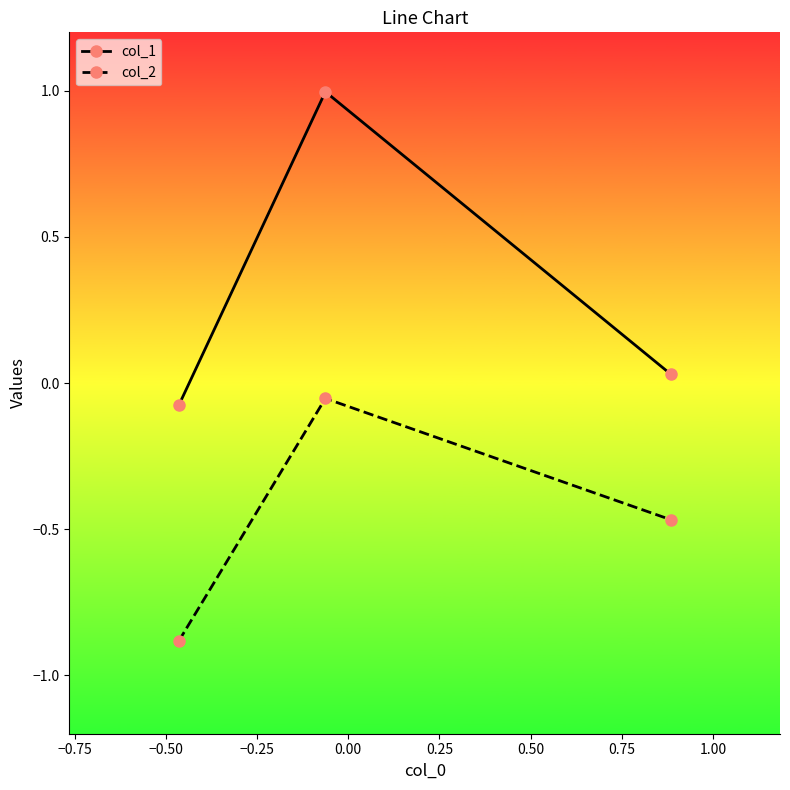

Which series has the widest spread of values?

col_1